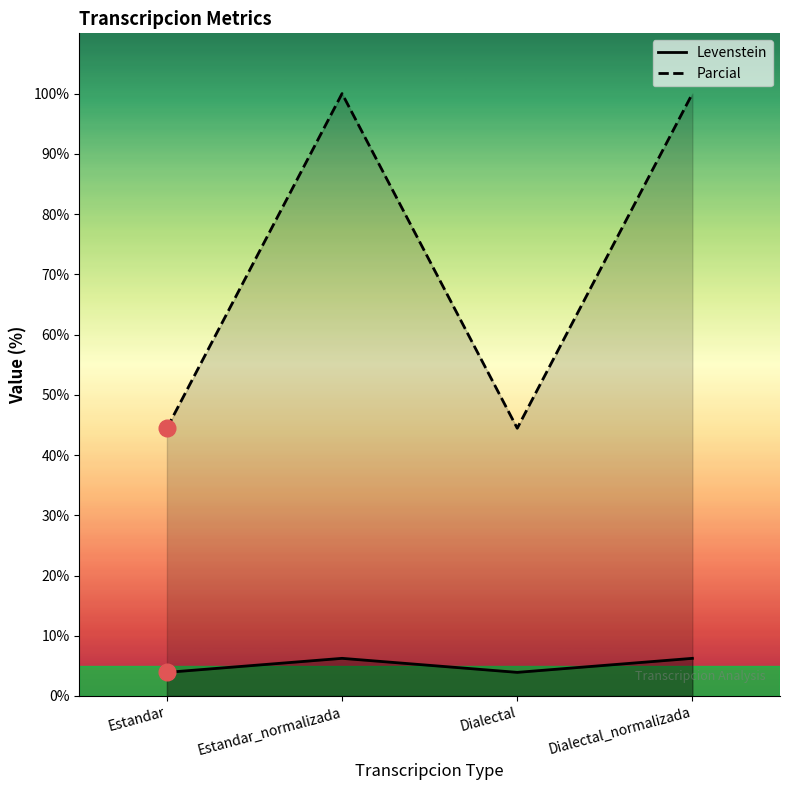

Does the chart have visible grid lines?

No